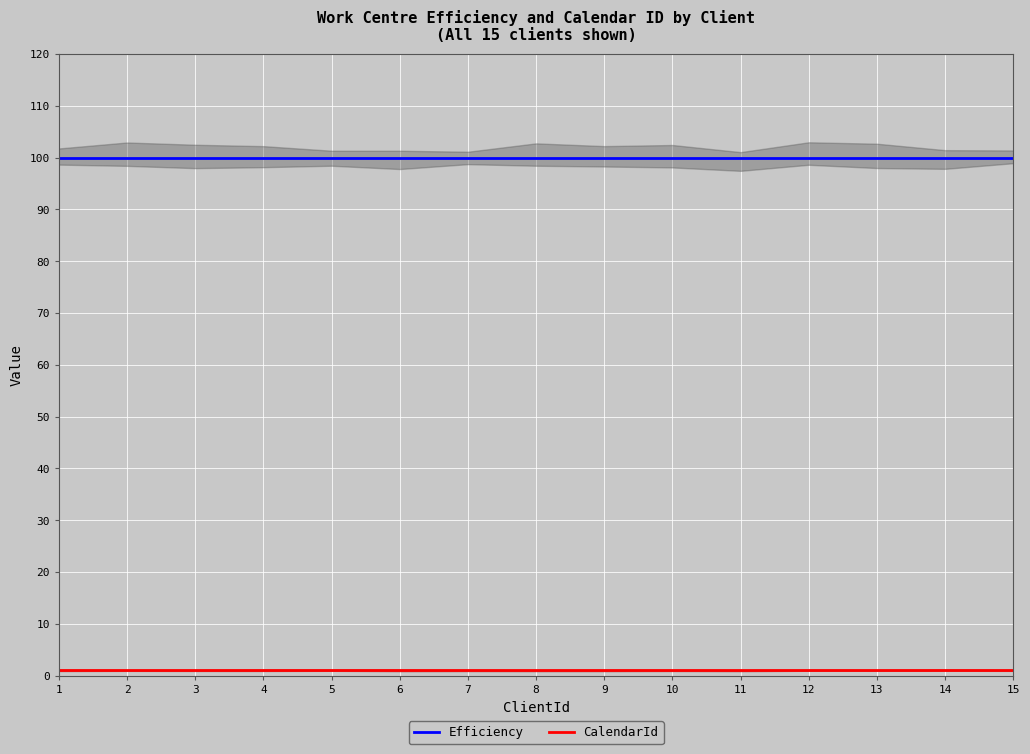

What are all the series names shown in the legend?

Efficiency, CalendarId